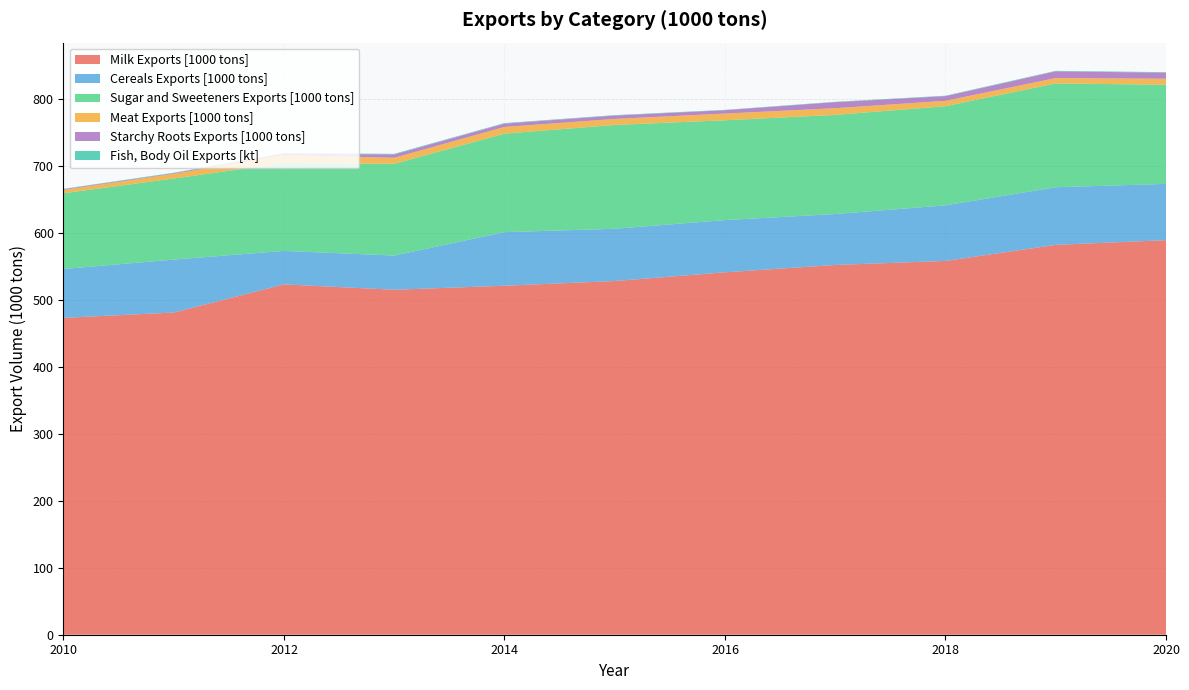

Reading left to right, what are all the values shown in this chart?

Milk Exports [1000 tons]: 473.0	481.0	523.0	515.0	521.0	528.0	541.0	552.0	558.0	582.0	589.0
Cereals Exports [1000 tons]: 73.0	79.0	50.0	51.0	80.0	78.0	78.0	76.0	83.0	86.0	84.0
Sugar and Sweeteners Exports [1000 tons]: 113.0	121.0	131.0	137.0	147.0	155.0	149.0	148.0	148.0	155.0	148.0
Meat Exports [1000 tons]: 5.0	7.0	12.0	9.0	10.0	9.0	10.0	10.0	8.0	8.0	9.0
Starchy Roots Exports [1000 tons]: 1.0	1.0	2.0	5.0	5.0	5.0	5.0	9.0	7.0	10.0	9.0
Fish, Body Oil Exports [kt]: 0.7	0.7	0.9	0.9	0.8	0.7	0.6	0.6	0.6	0.8	0.8